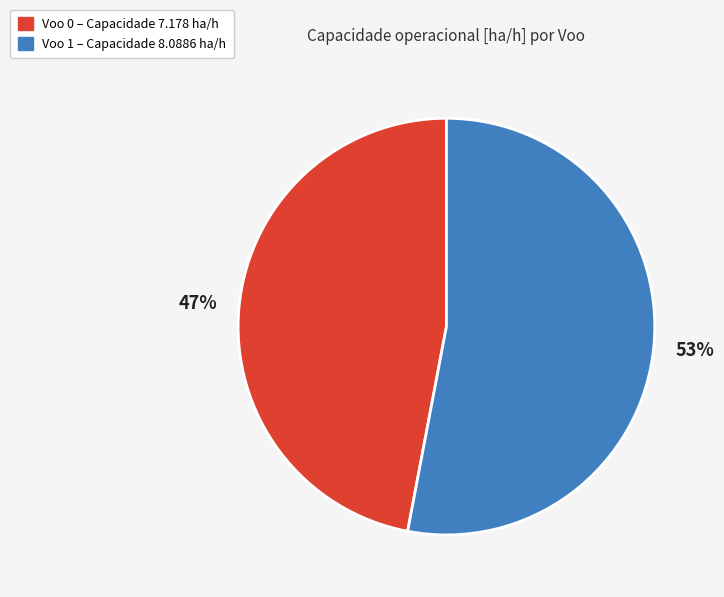

Which category has the smallest portion of the pie?

Voo 0